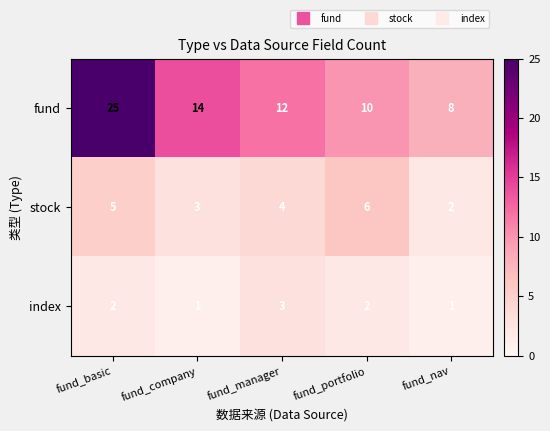

How many data points does each series have?

5